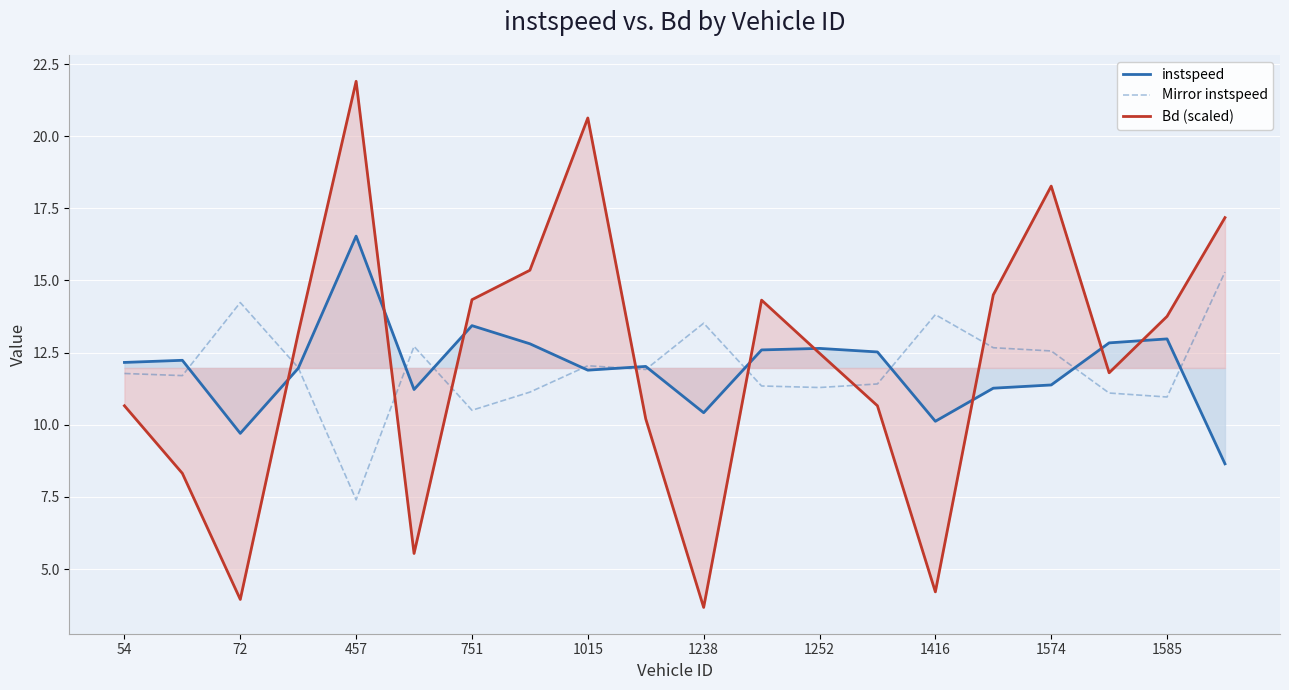

The value of instspeed at 1015 is 11.9. True or false?

True